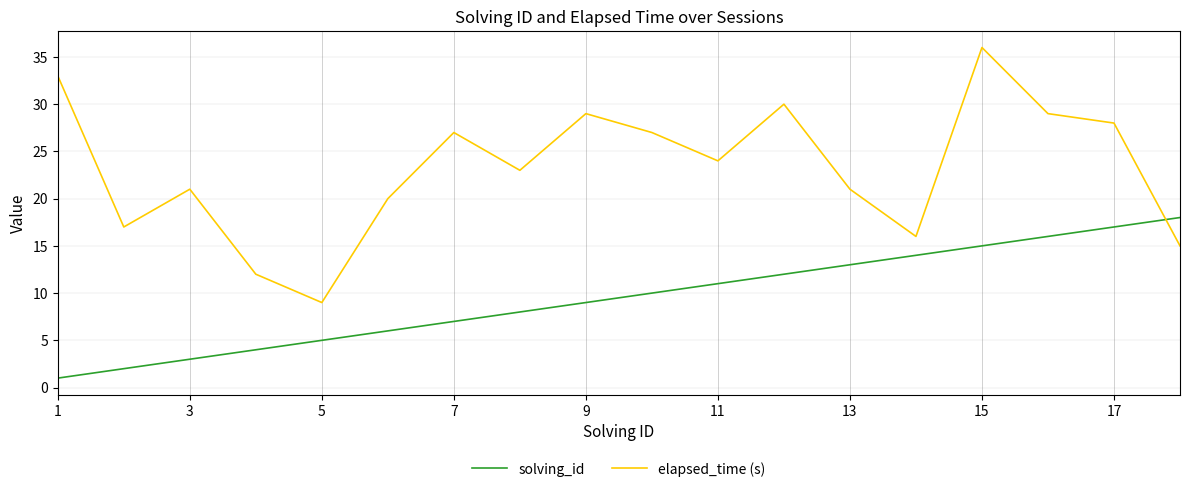

How many intersections are there between elapsed_time (s) and solving_id?

1